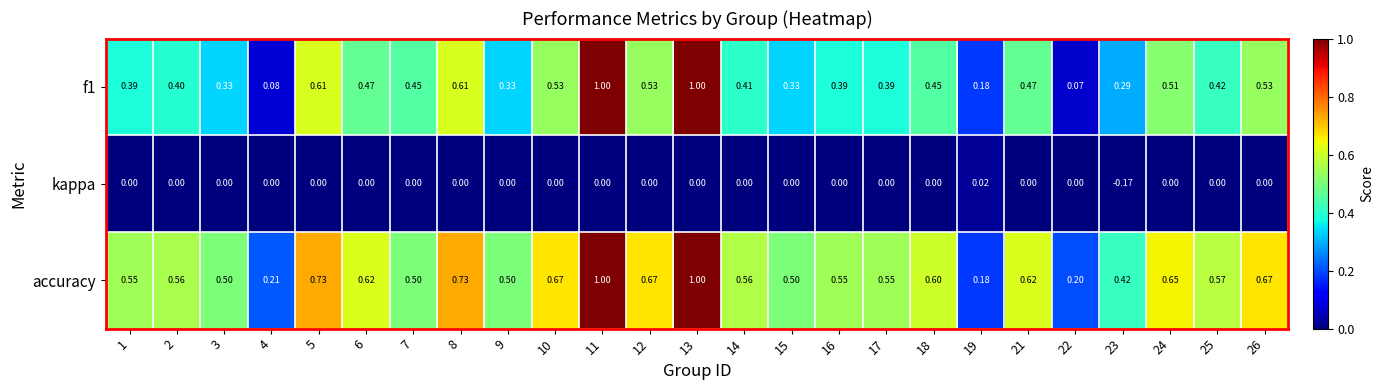

At which category does the chart reach its minimum across all series?

23